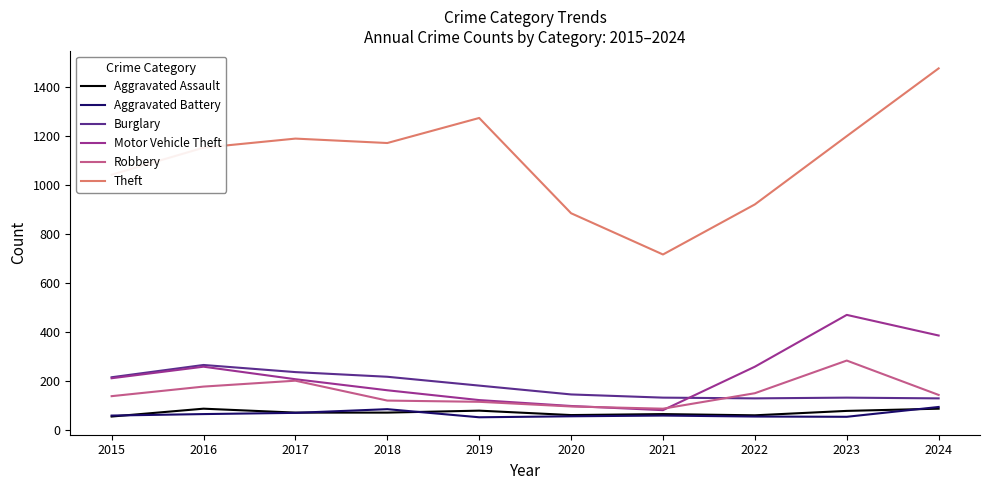

What is the total value across all series at 2015?

1724